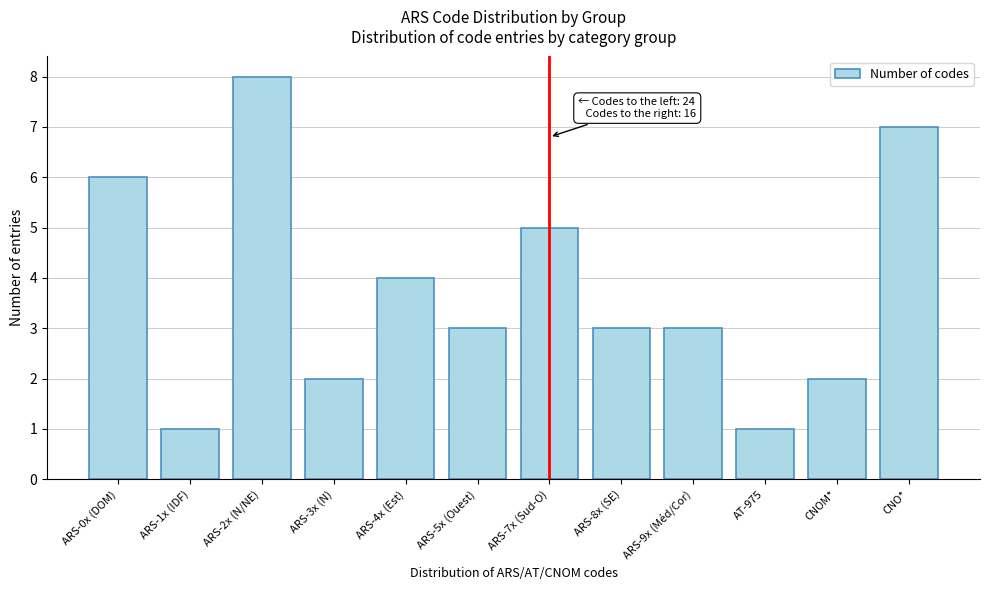

Reading right to left, transcribe all the data shown in this chart.

7	2	1	3	3	5	3	4	2	8	1	6